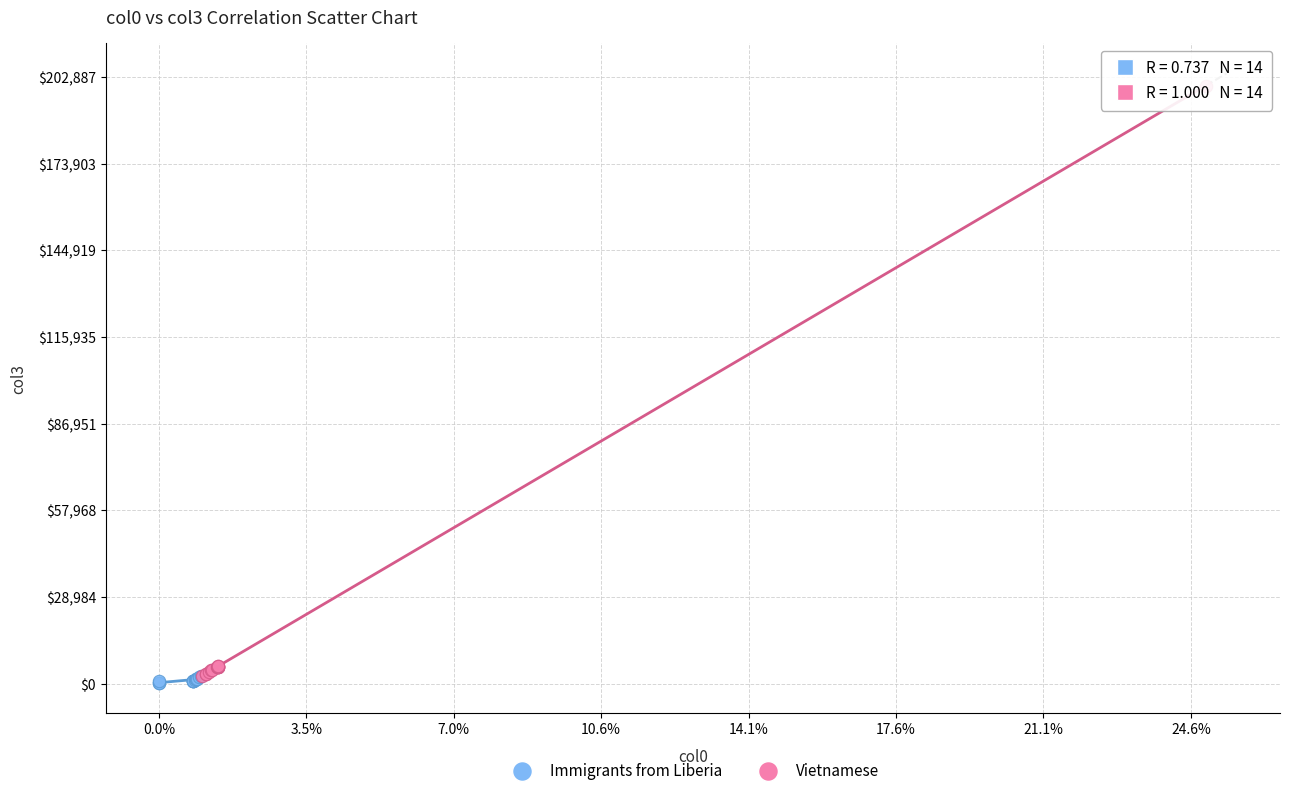

What are all the series names shown in the legend?

Immigrants from Liberia, Vietnamese